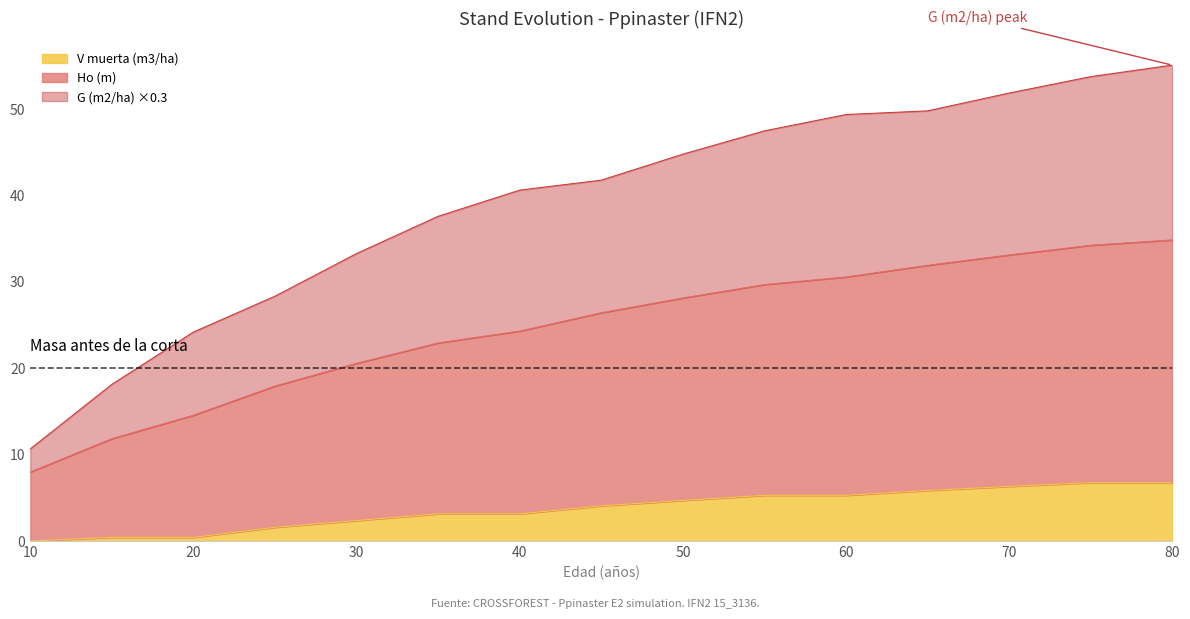

Which series changed the most between 35 and 75?

Ho (m)